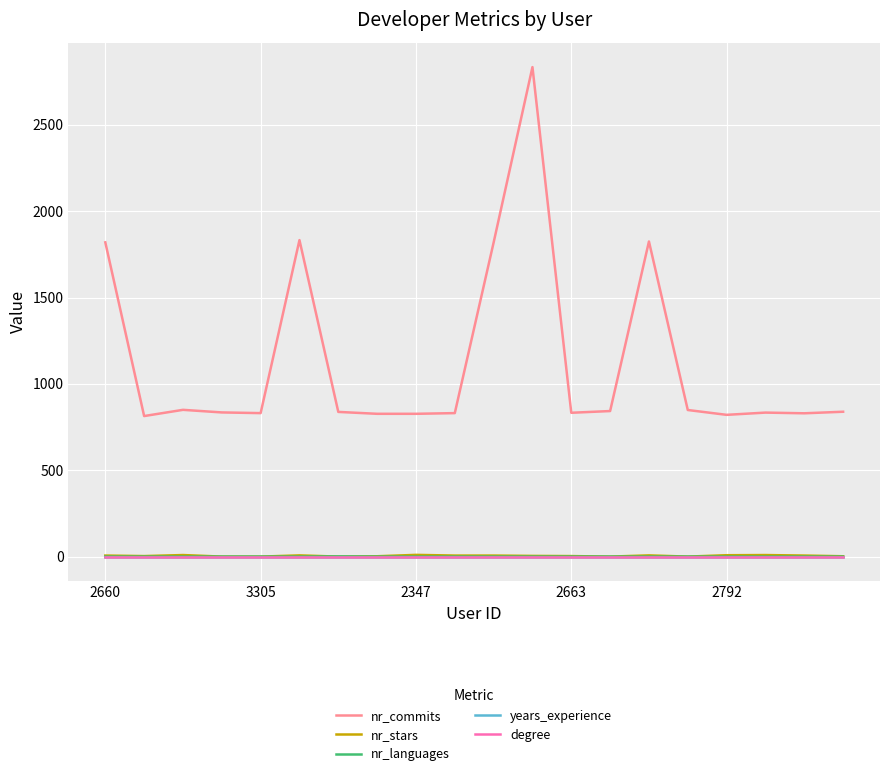

True or false: nr_commits and degree intersect in this chart.

False